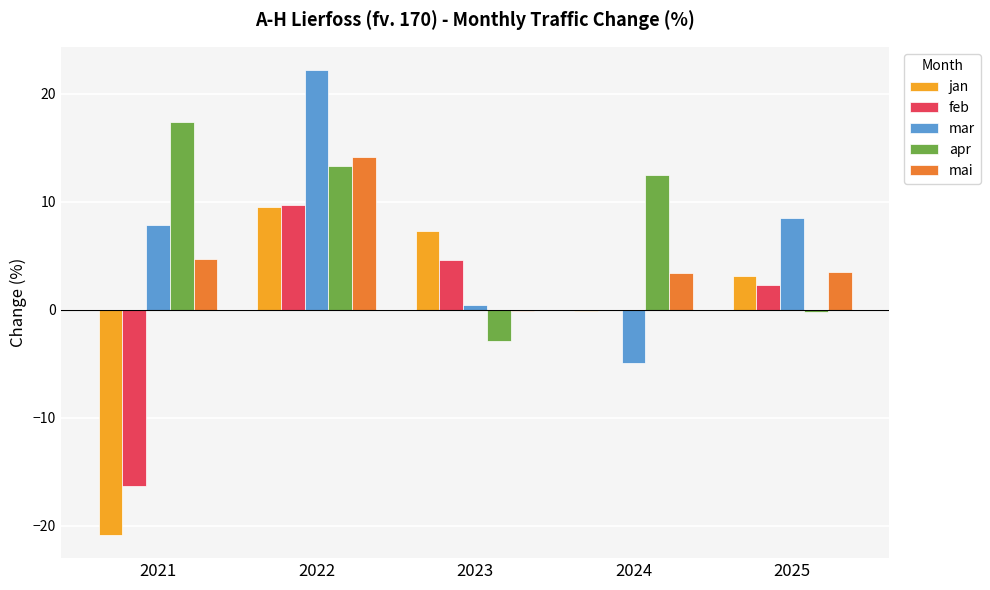

Is the value of mar at 2025 greater than the value of feb at 2021?

Yes